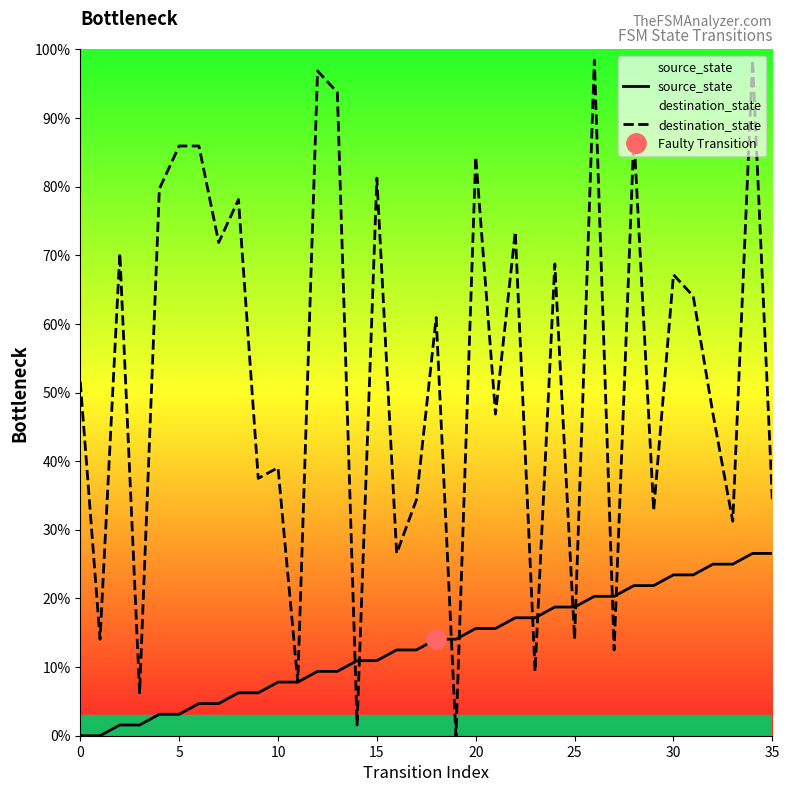

List the series in order of their overall mean, lowest first.

source_state, destination_state